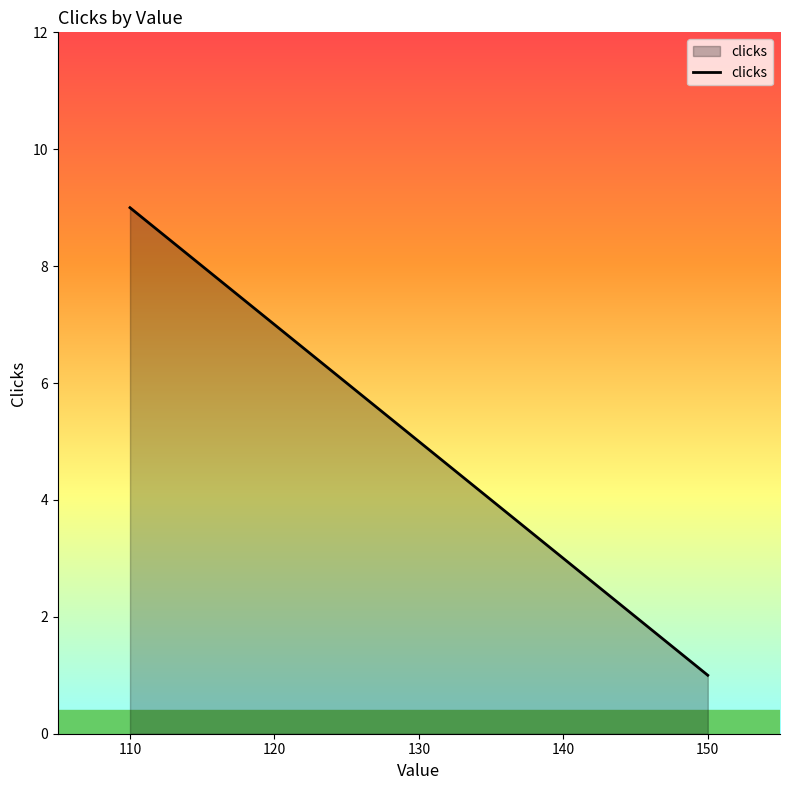

True or false: the data shows 9 at 110.

True